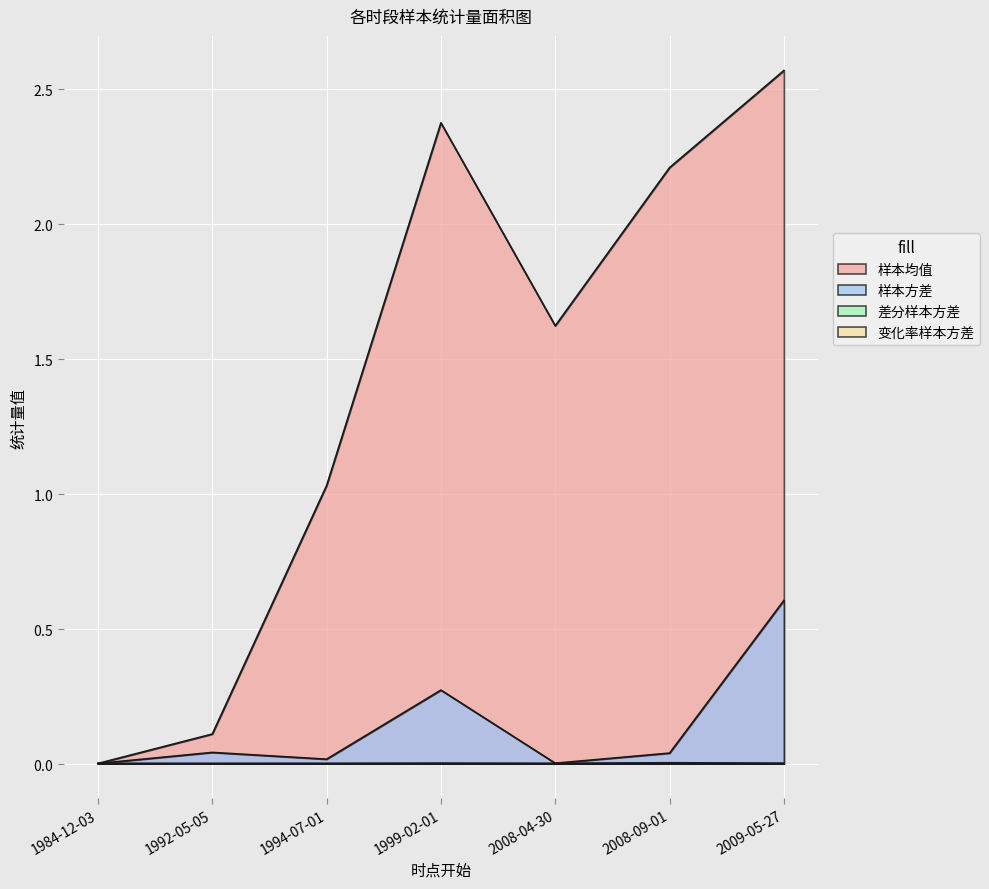

Is it true that 样本均值 equals 3.2 at 2008-09-01?

False